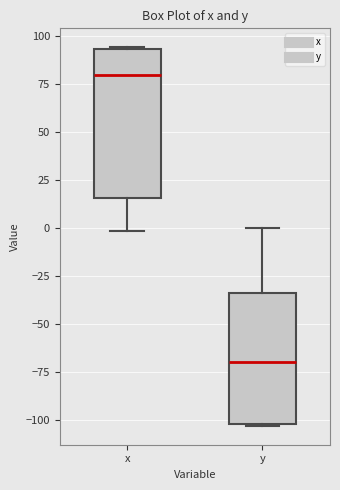

Where is the lower edge of the box for y on the y-axis? The values are not printed on the chart, so give them approximately, as read against the axis.

-100